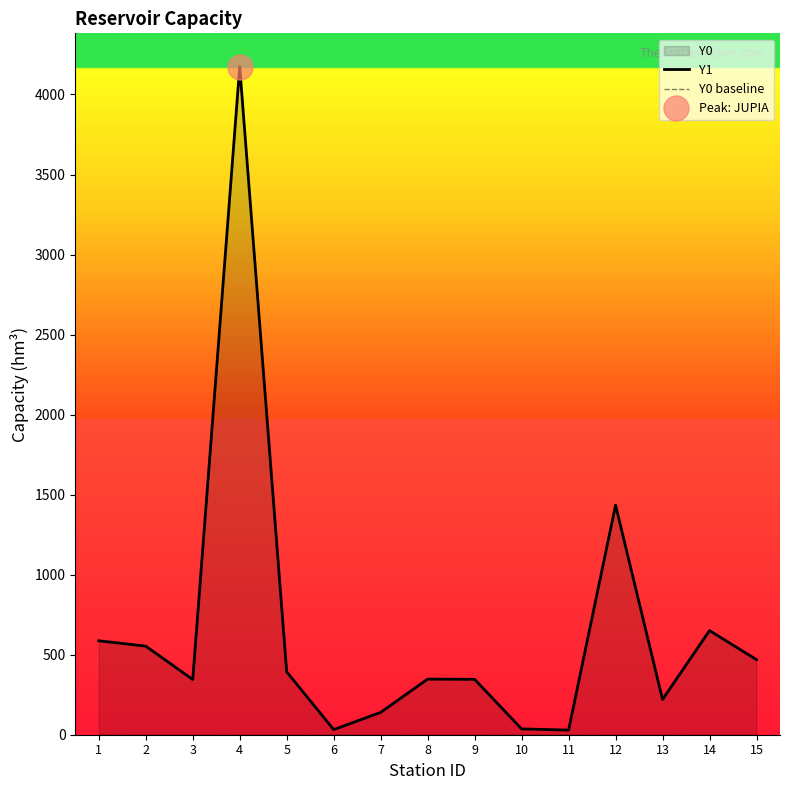

The Y0 baseline series shows 0.0 at 8. True or false?

True